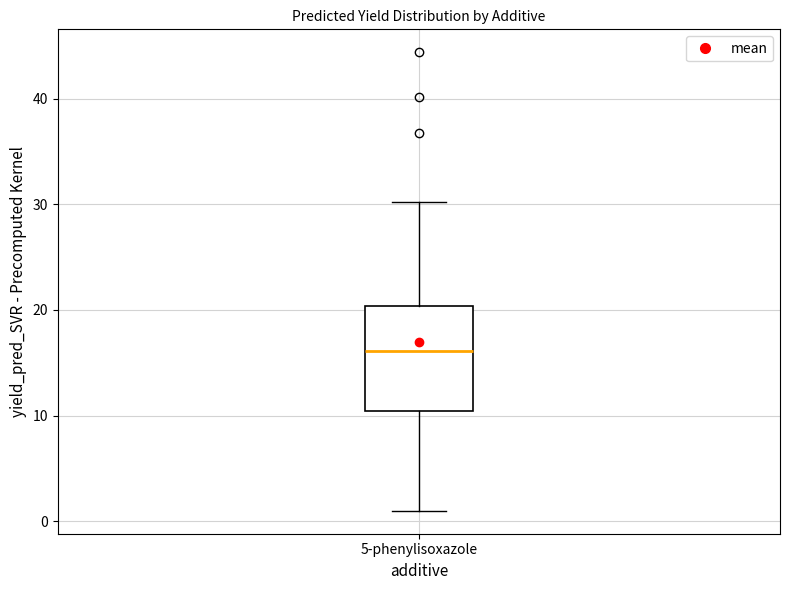

Read this box plot against the y-axis: the position of the median line, the range covered by the box, and the ends of both whiskers. The values are not printed on the chart, so give them approximately, as read against the axis.

median 16, box 10 to 20, whiskers 1 to 30